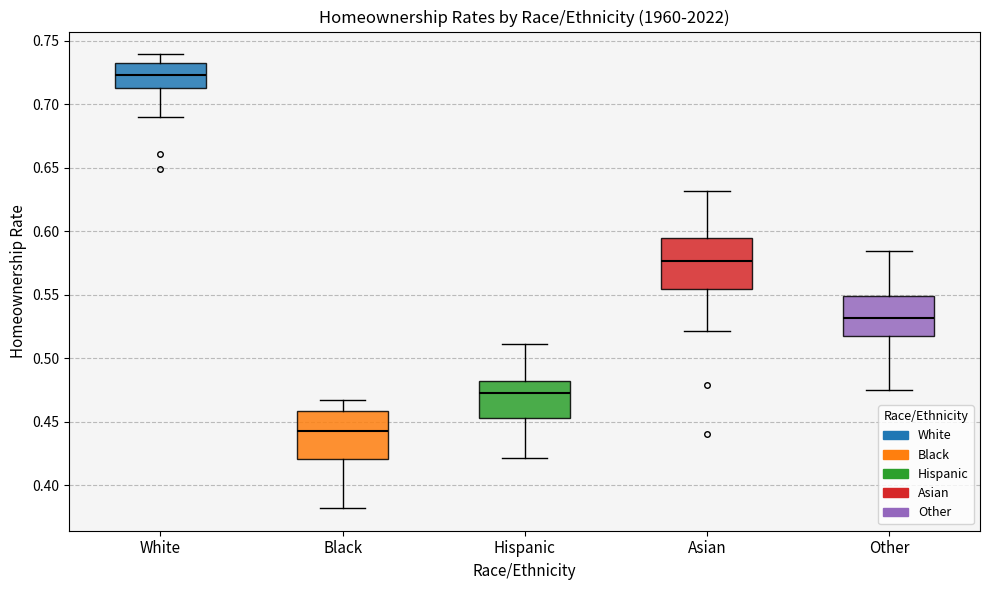

Reading left to right, read every box against the y-axis: the position of its median line, the range the box covers, and the ends of its whiskers. The values are not printed on the chart, so give them approximately, as read against the axis.

White: median 0.725, box 0.715 to 0.730, whiskers 0.690 to 0.740
Black: median 0.445, box 0.420 to 0.460, whiskers 0.380 to 0.465
Hispanic: median 0.475, box 0.455 to 0.480, whiskers 0.420 to 0.510
Asian: median 0.575, box 0.555 to 0.595, whiskers 0.520 to 0.630
Other: median 0.530, box 0.515 to 0.550, whiskers 0.475 to 0.585